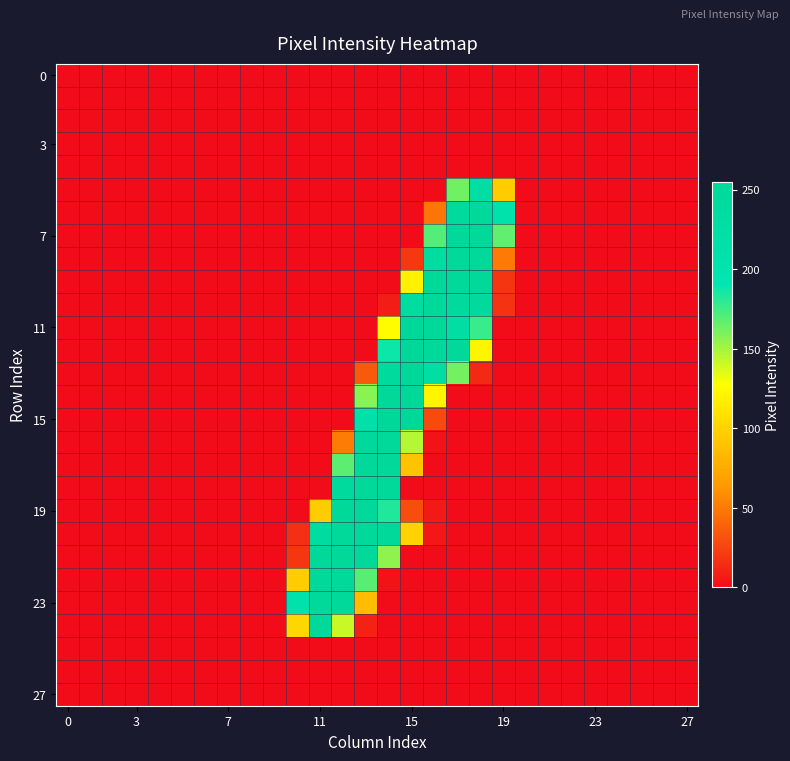

At which category is the sum across all series the highest?

14